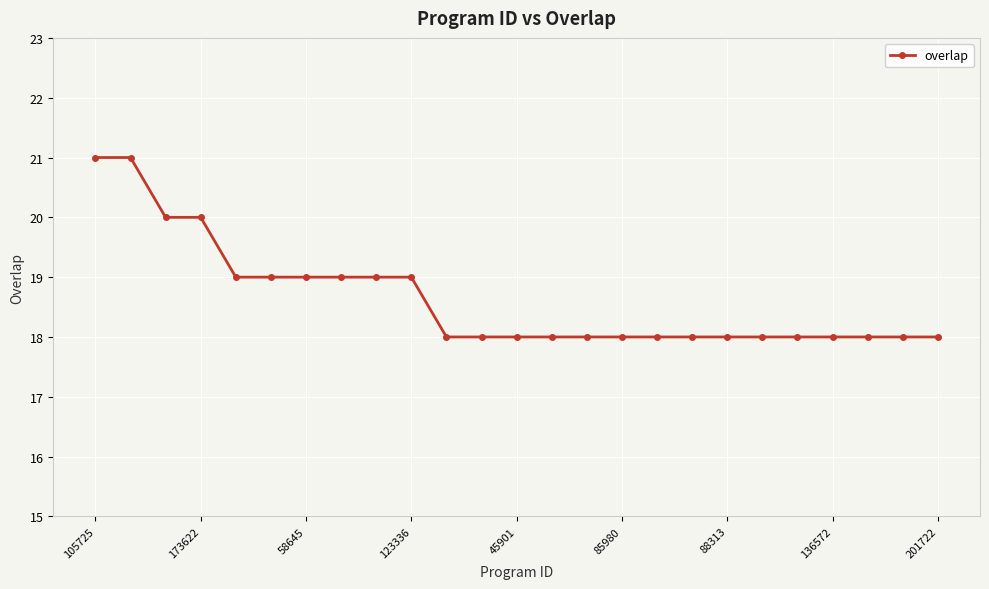

What is the greatest value displayed?

21